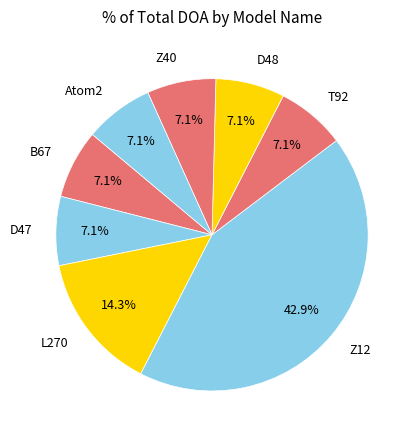

How many segments does this pie chart have?

8